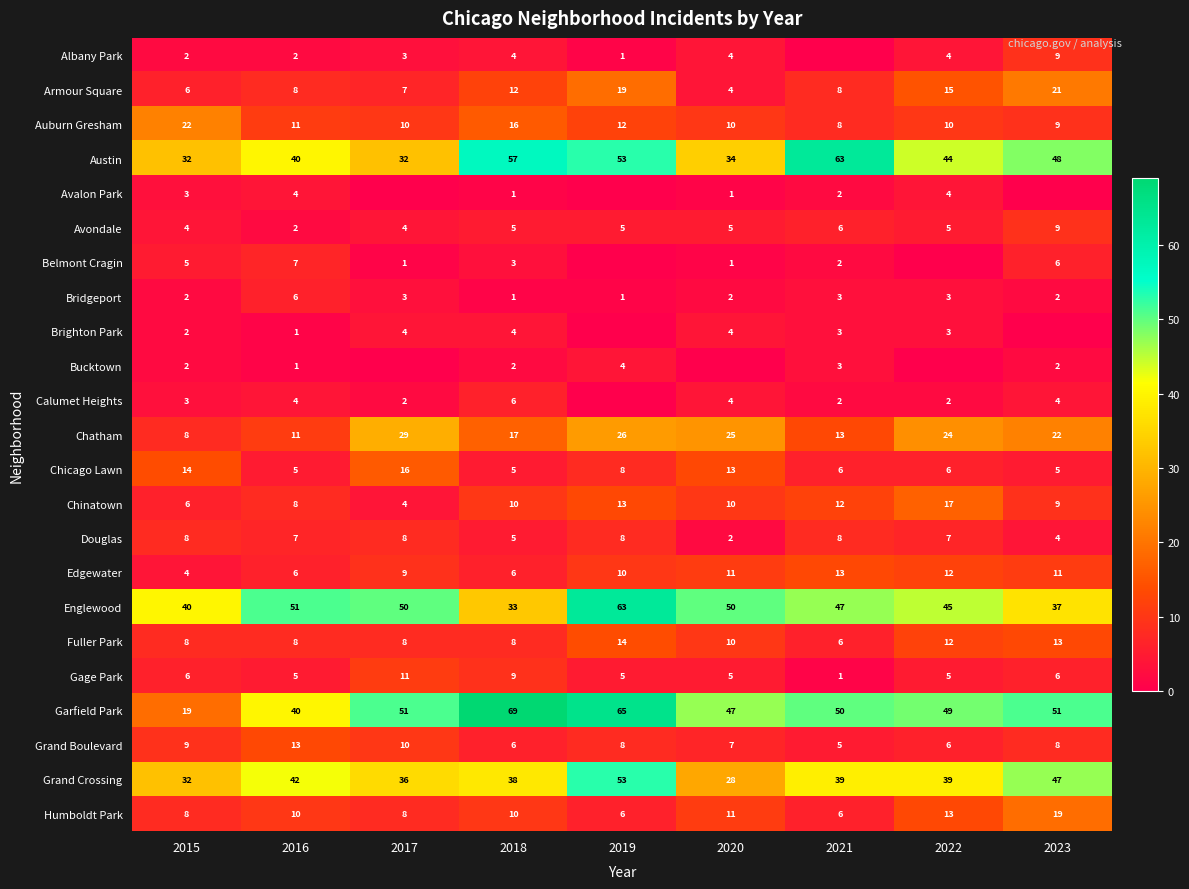

How many Fuller Park values are between 8 and 12?

6